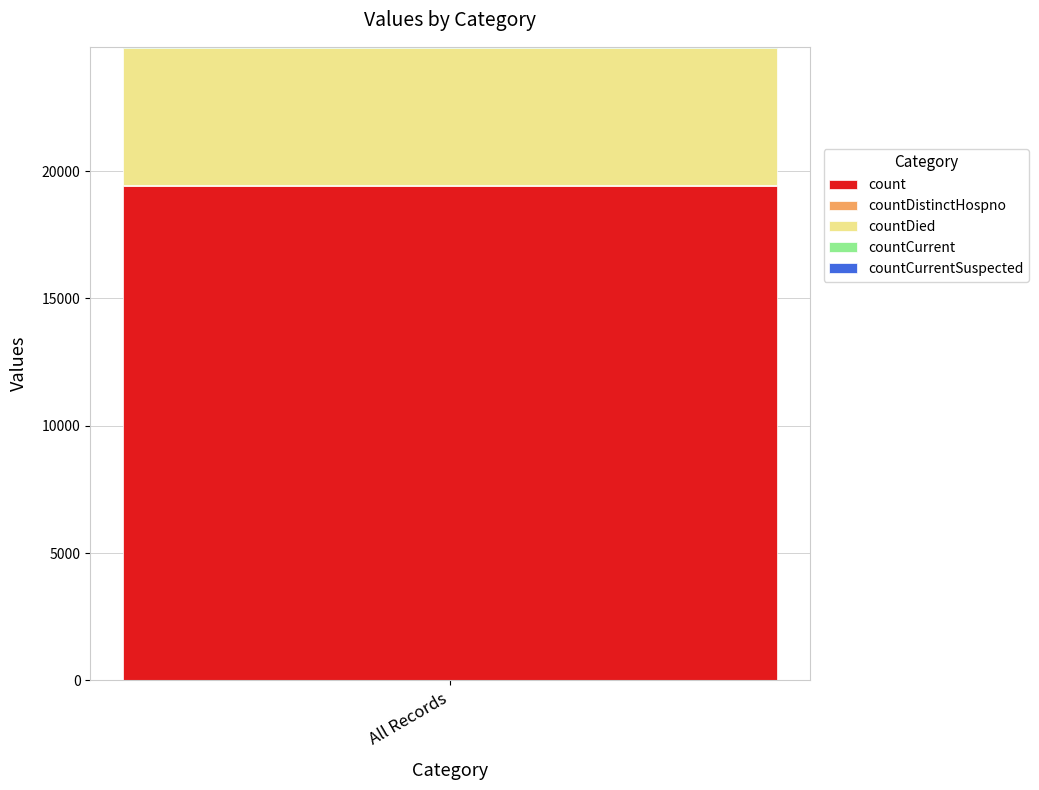

The count series shows 4572 at All Records. True or false?

False